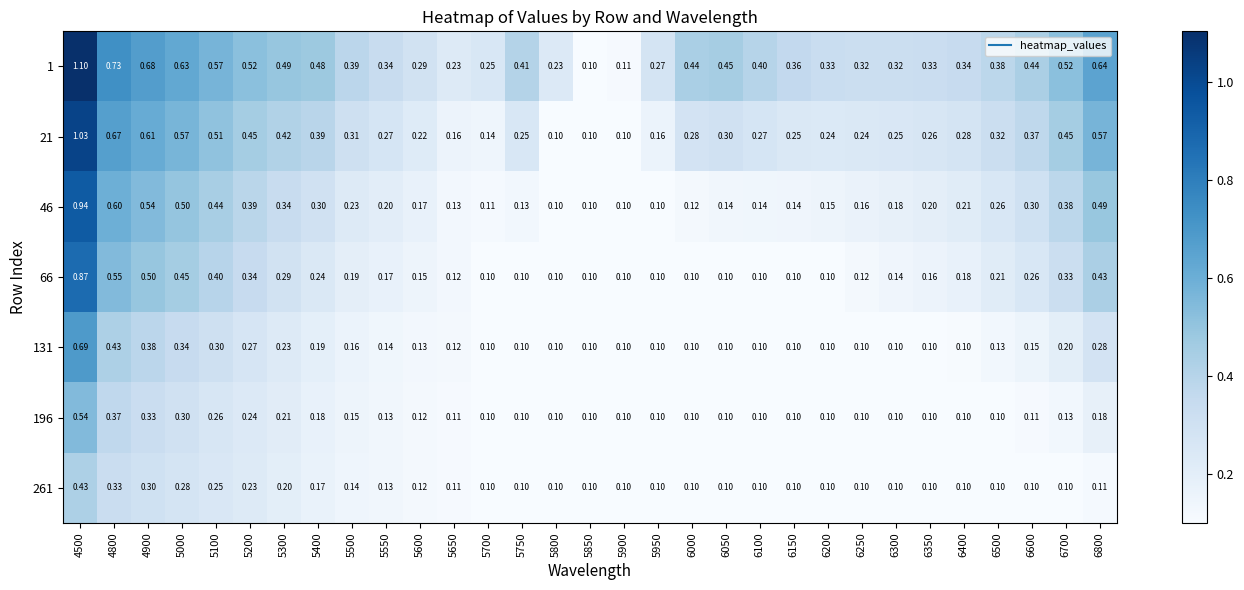

Is the value of 1 at 5600 greater than the value of 66 at 4500?

No